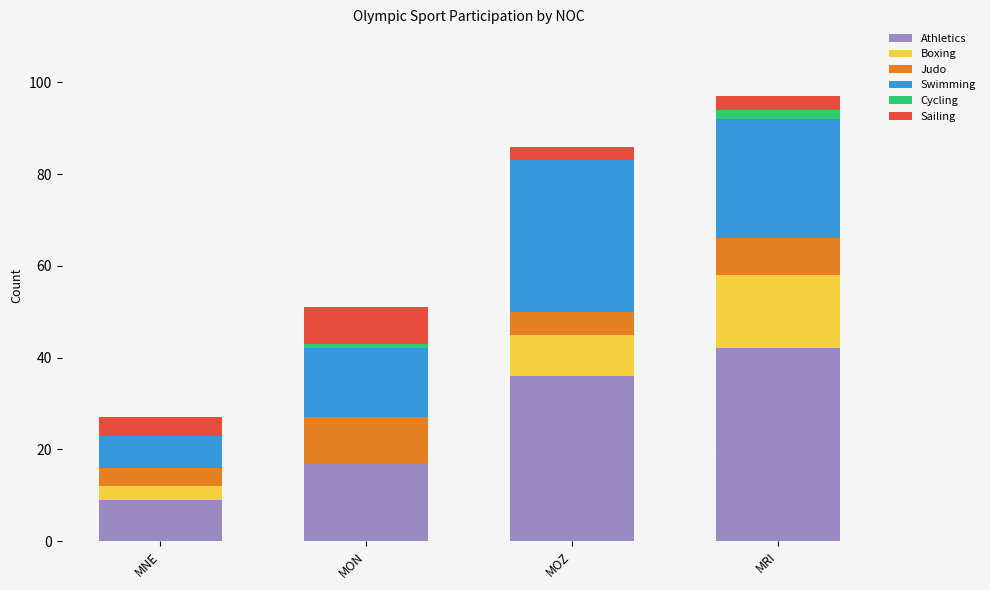

At which label does Athletics reach its peak?

MRI